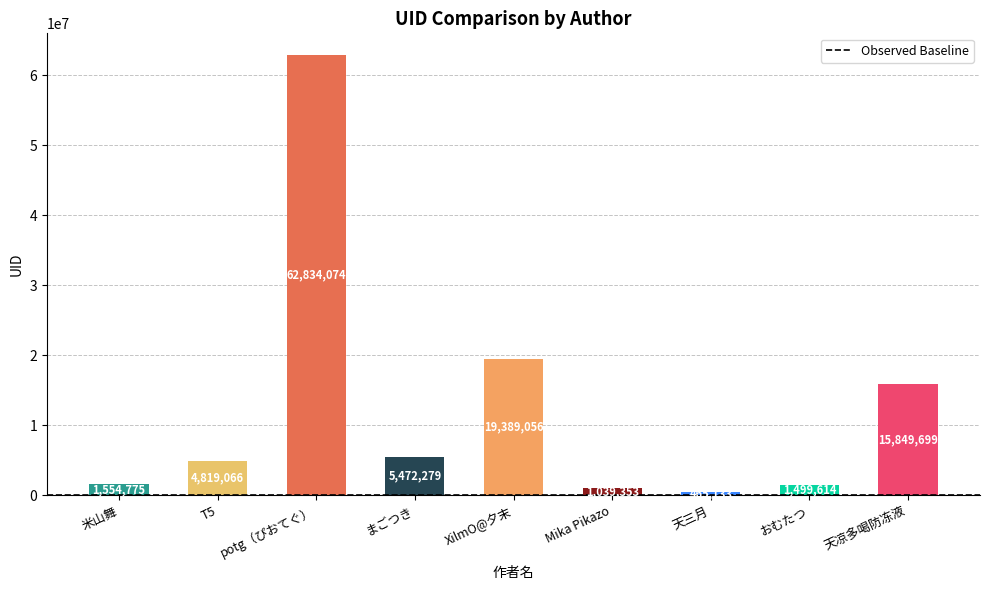

What is the average value?

12547005